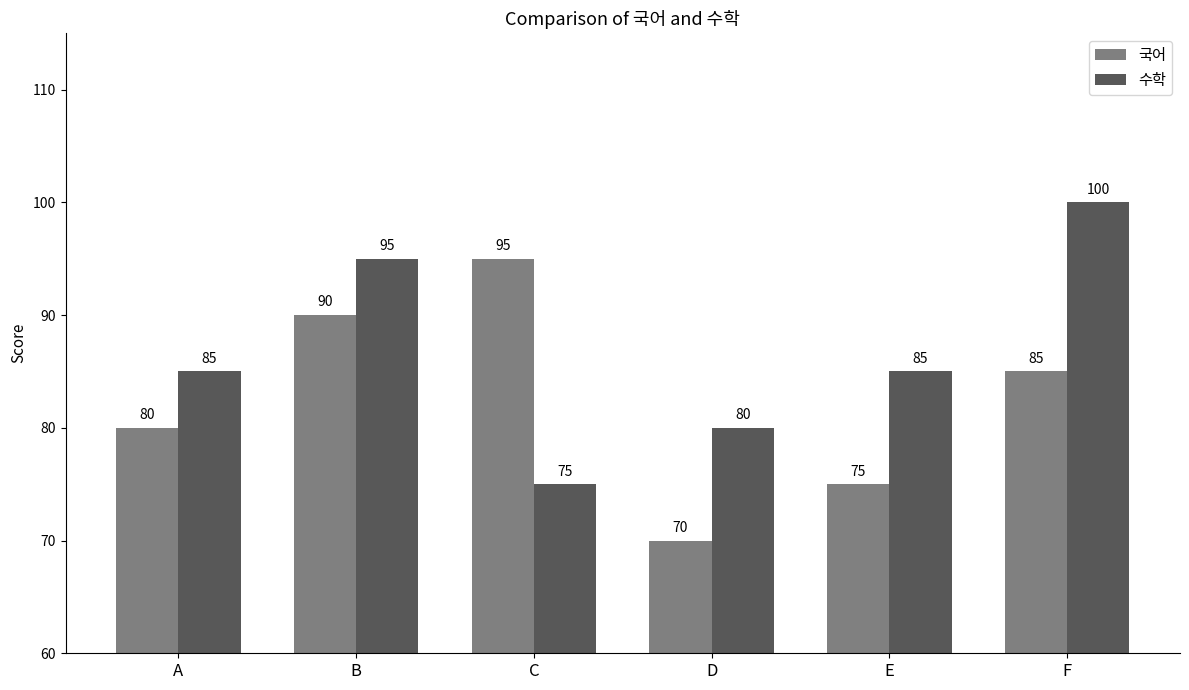

Rank the series by their average value, from lowest to highest.

국어, 수학